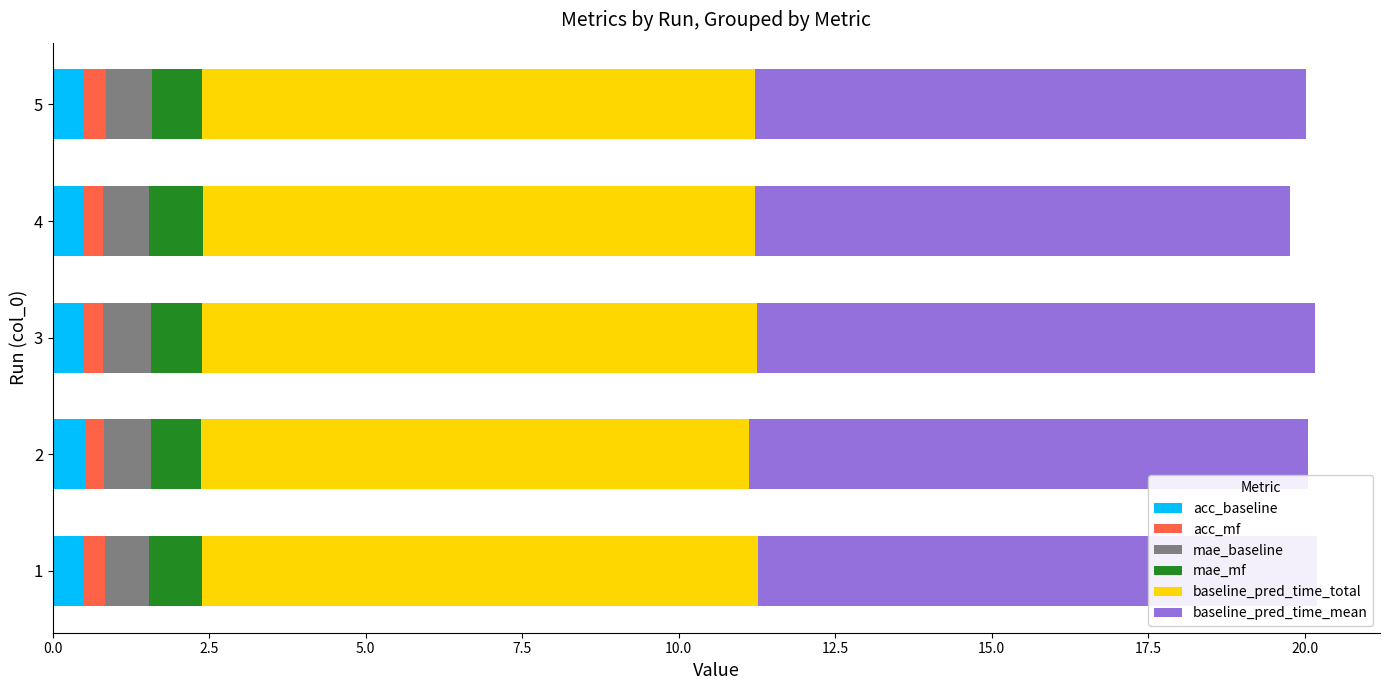

Count the number of categories in the chart.

5